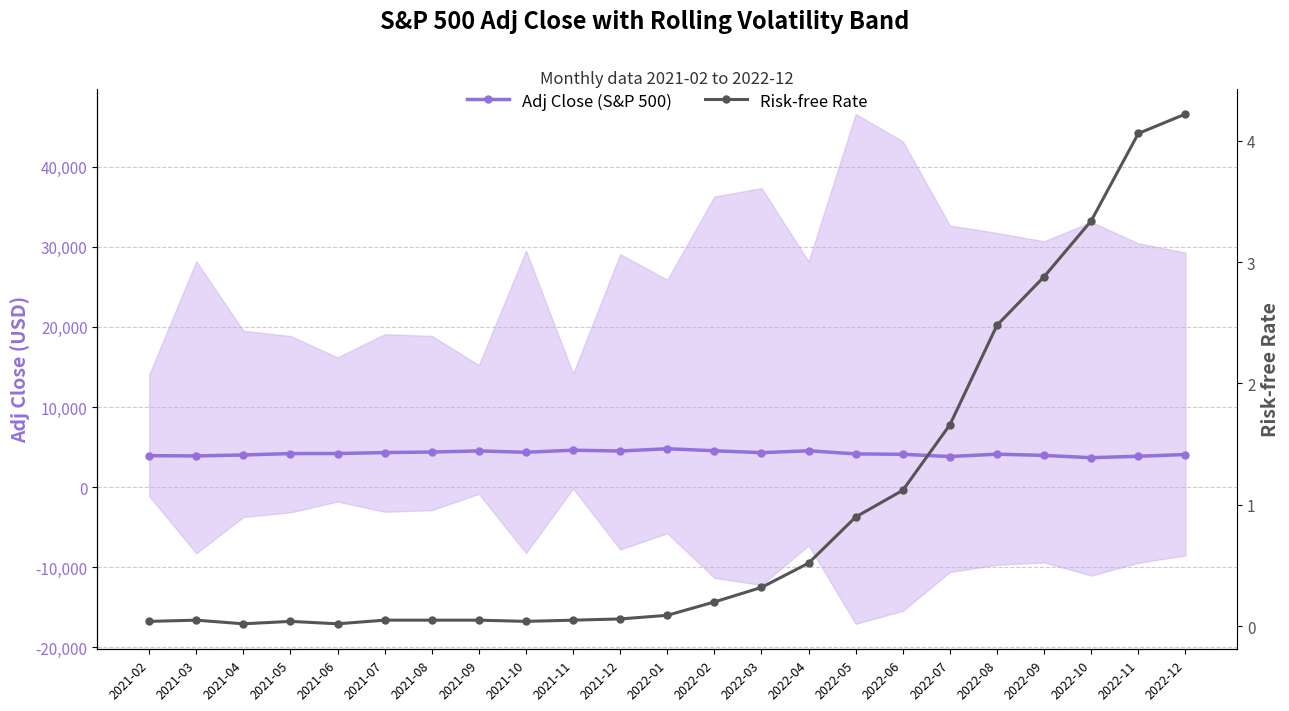

Does the chart have visible grid lines?

Yes